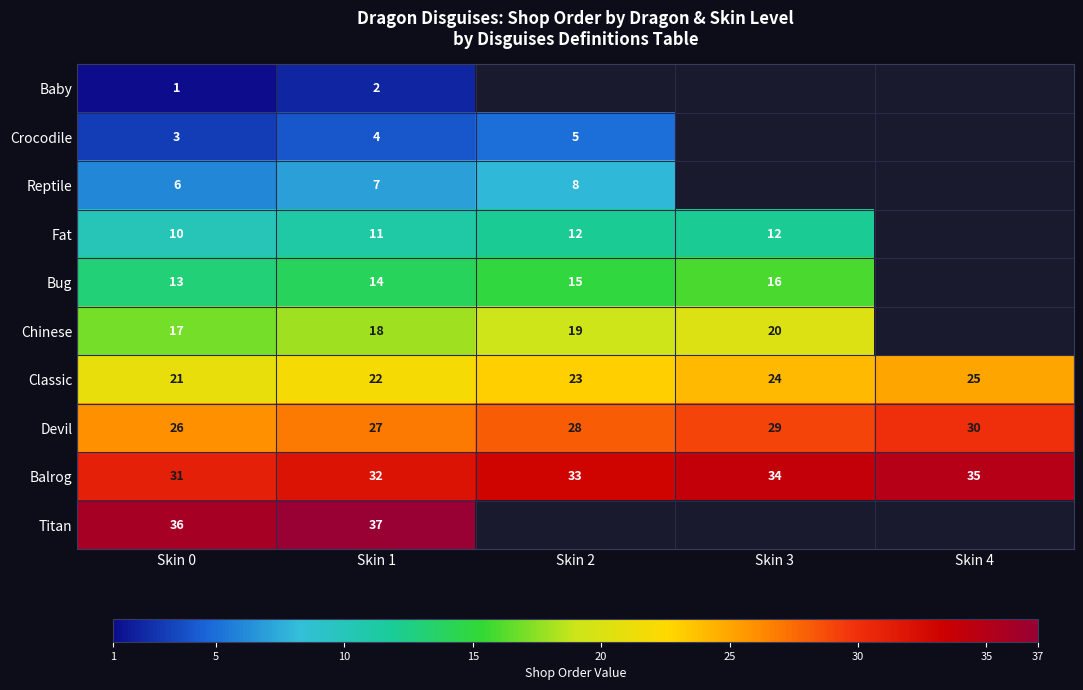

At which label is Classic closest to 23?

Skin 2